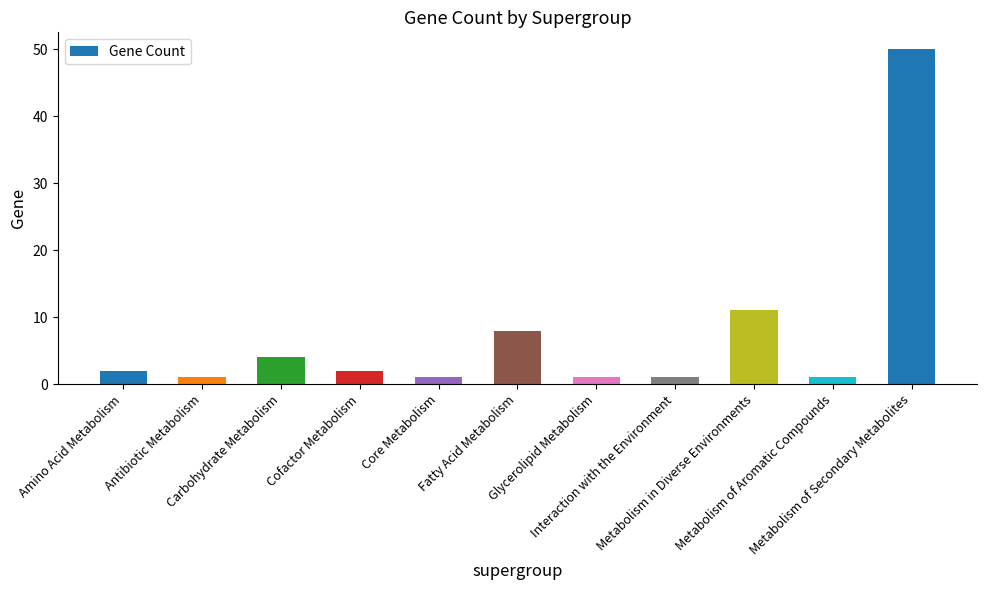

What is the difference between the maximum and second lowest values?

49